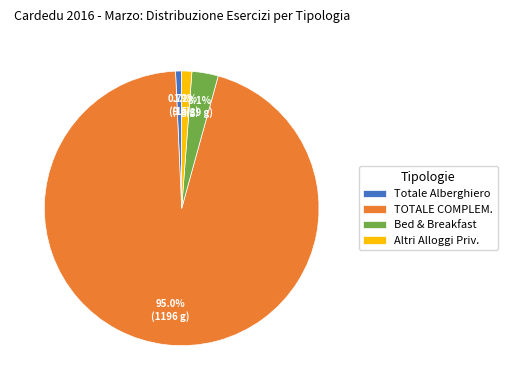

To the nearest percent, what percentage of the pie is Altri Alloggi Priv.?

1%